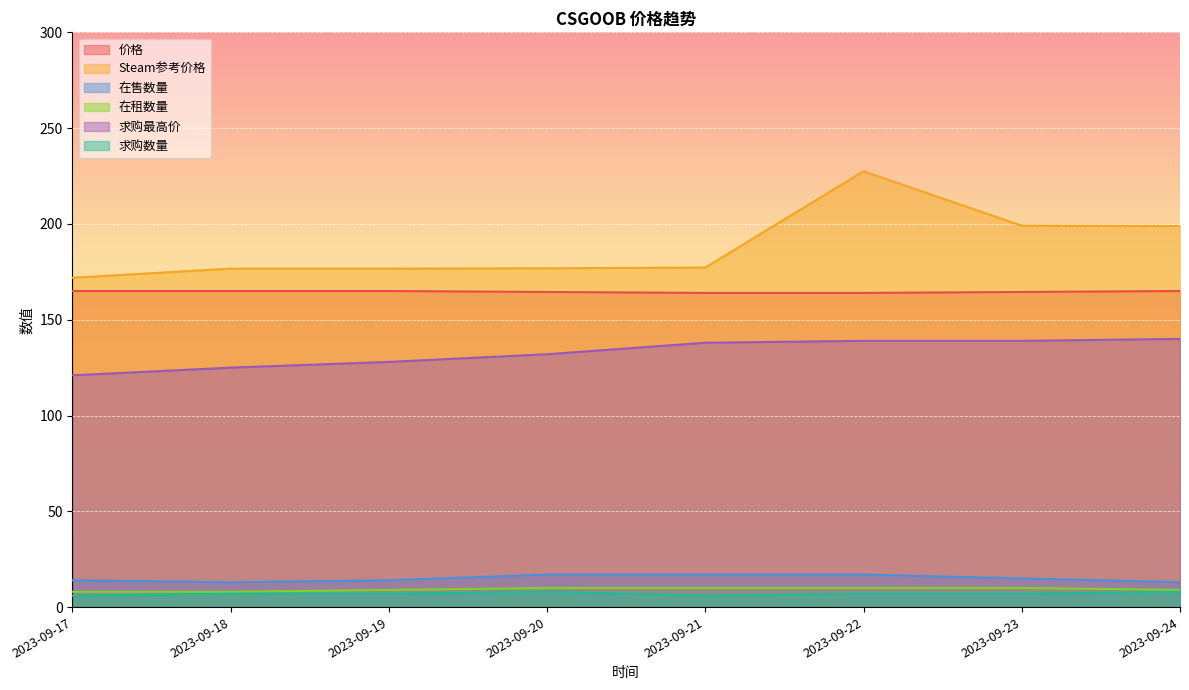

What are all the series names shown in the legend?

价格, Steam参考价格, 在售数量, 在租数量, 求购最高价, 求购数量